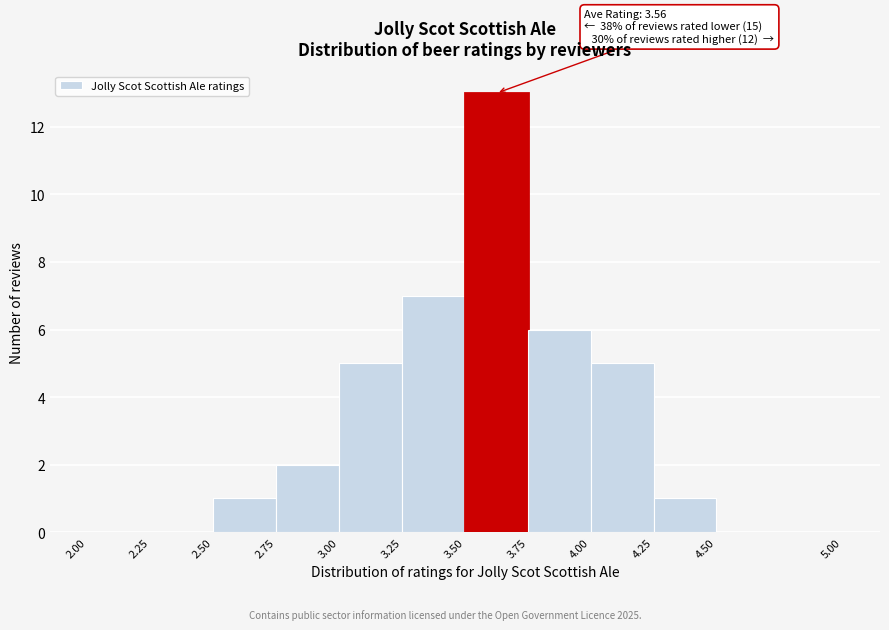

Which range on the x-axis has the tallest bar?

3.50 to 3.75